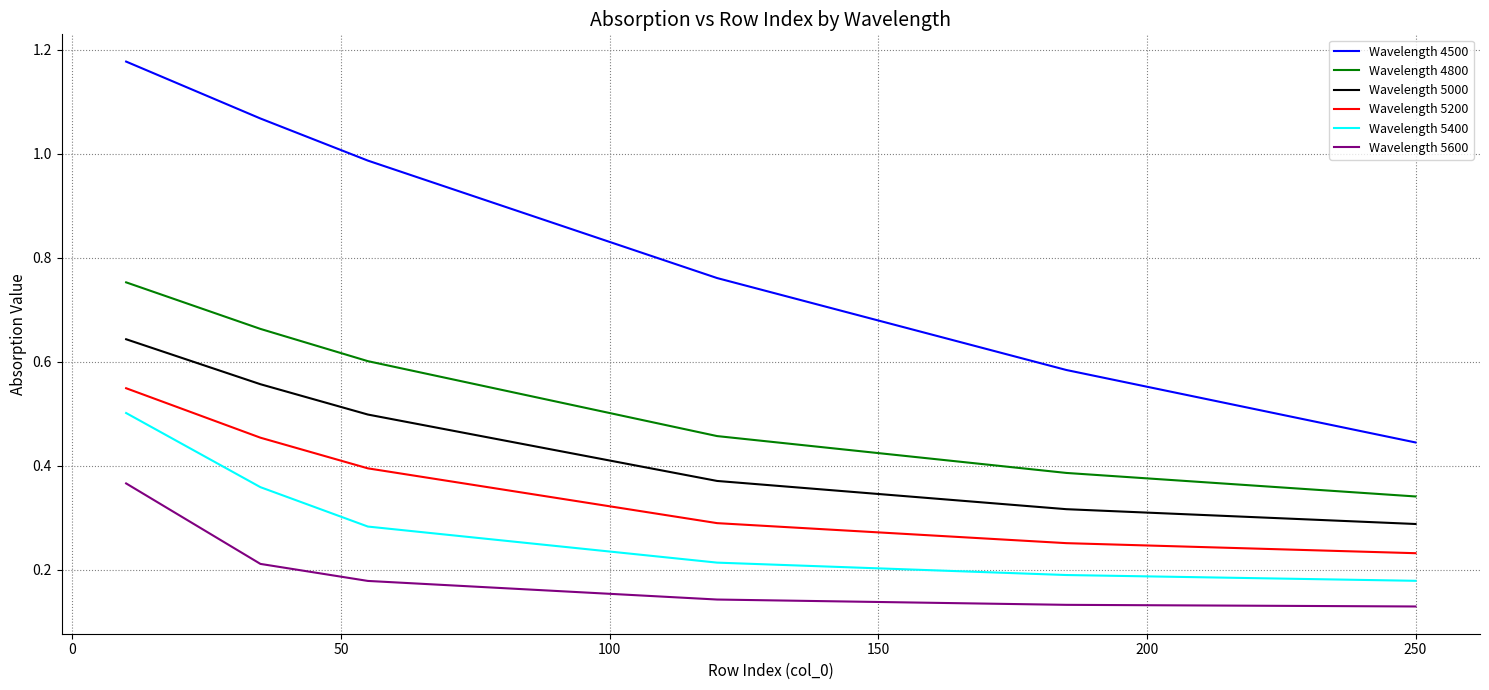

List the series in order of their peak value, lowest first.

Wavelength 5600, Wavelength 5400, Wavelength 5200, Wavelength 5000, Wavelength 4800, Wavelength 4500